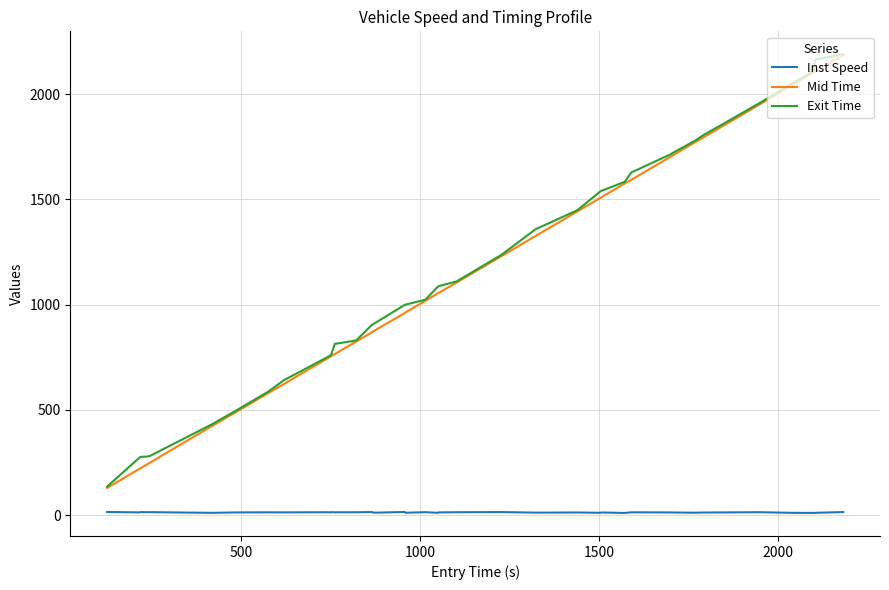

What is the greatest value displayed?

2190.2